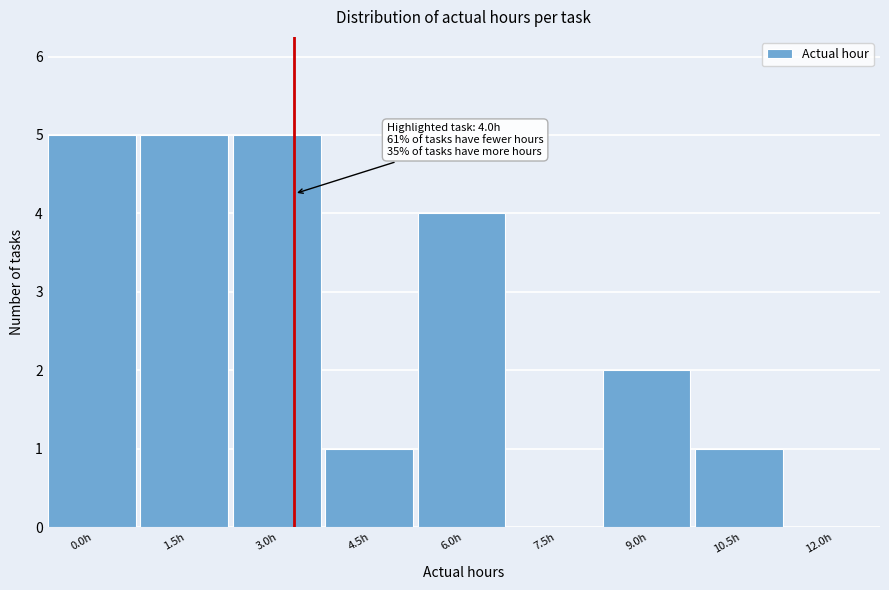

Reading left to right, what are all the values shown in this chart?

0.0h=5	1.5h=5	3.0h=5	4.5h=1	6.0h=4	7.5h=0	9.0h=2	10.5h=1	12.0h=0